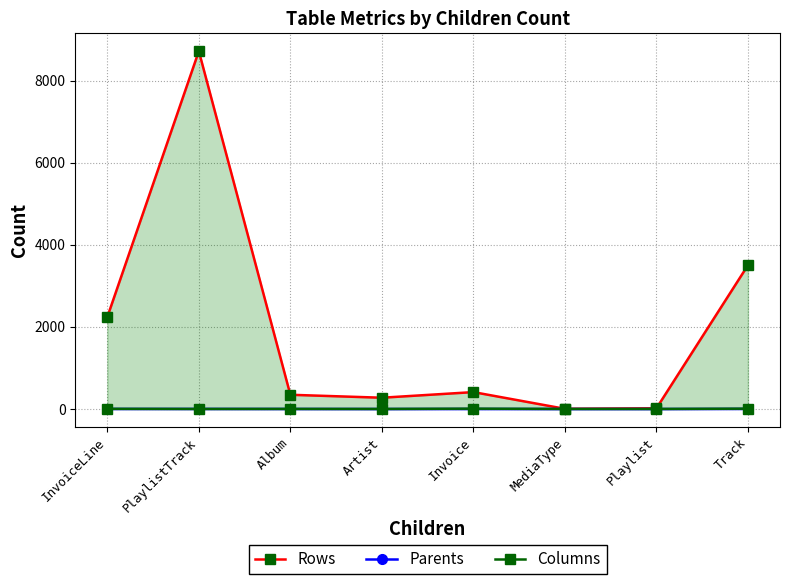

How many Columns values are between 2 and 9?

8